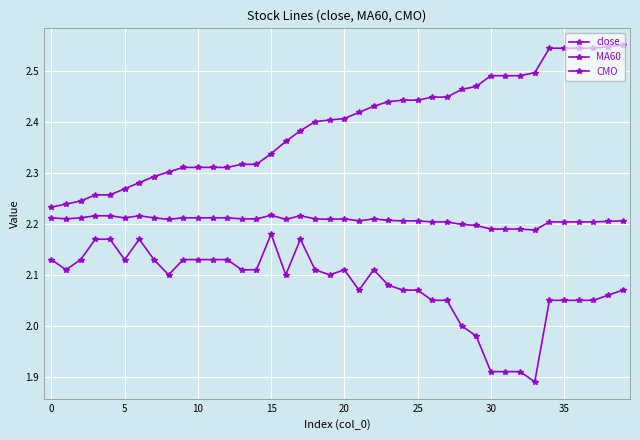

How many lines are shown in the chart?

3